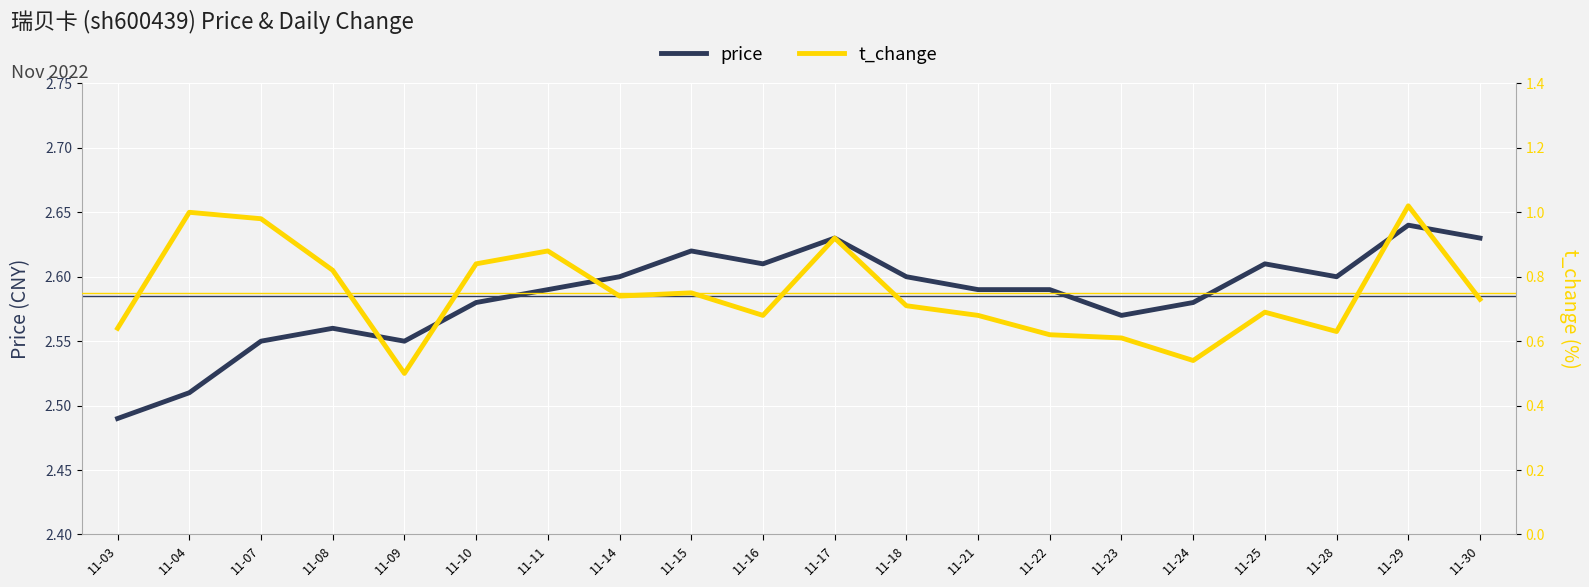

Which series has the widest spread of values?

t_change